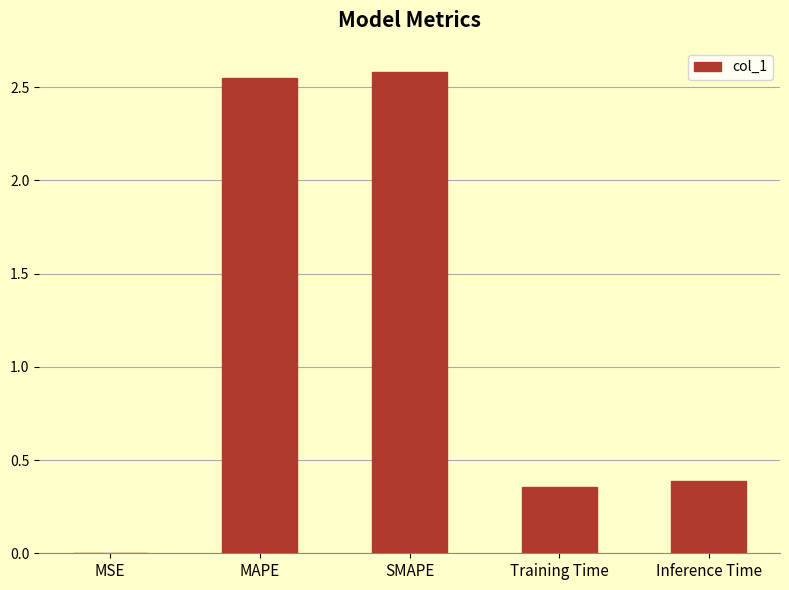

Which has a higher value, MSE or SMAPE?

SMAPE